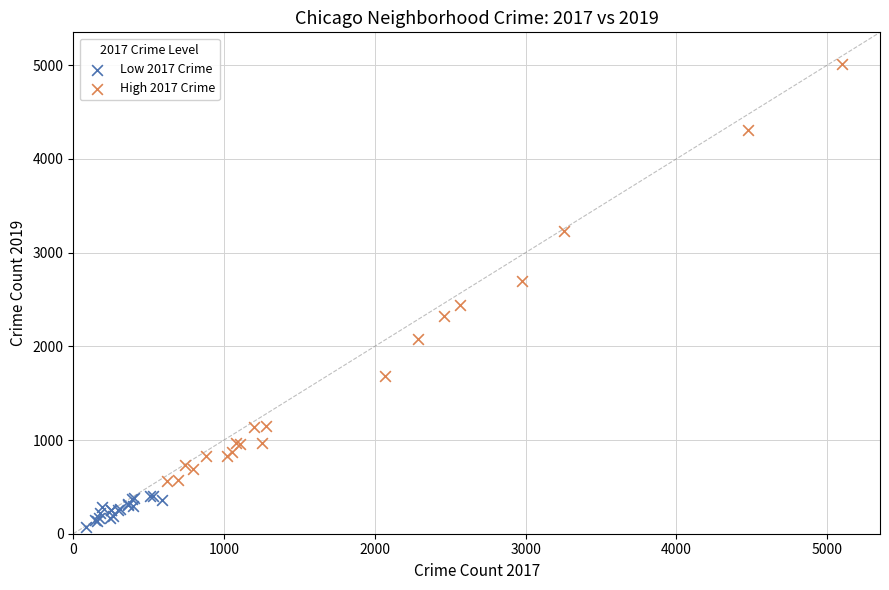

Which series has the widest spread of Y values?

High 2017 Crime